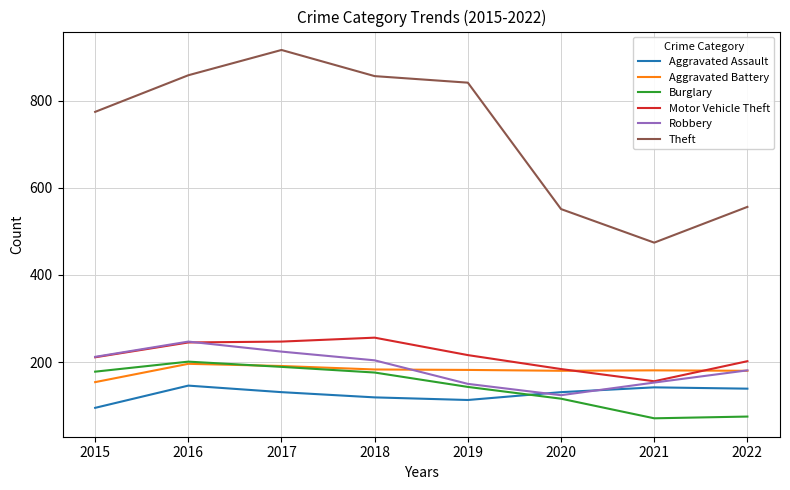

Is the value of Robbery at 2018 greater than the value of Aggravated Assault at 2017?

Yes